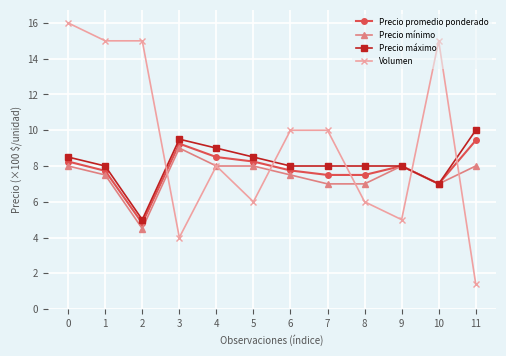

What is the difference between the maximum and minimum values in the Volumen series?

14.6